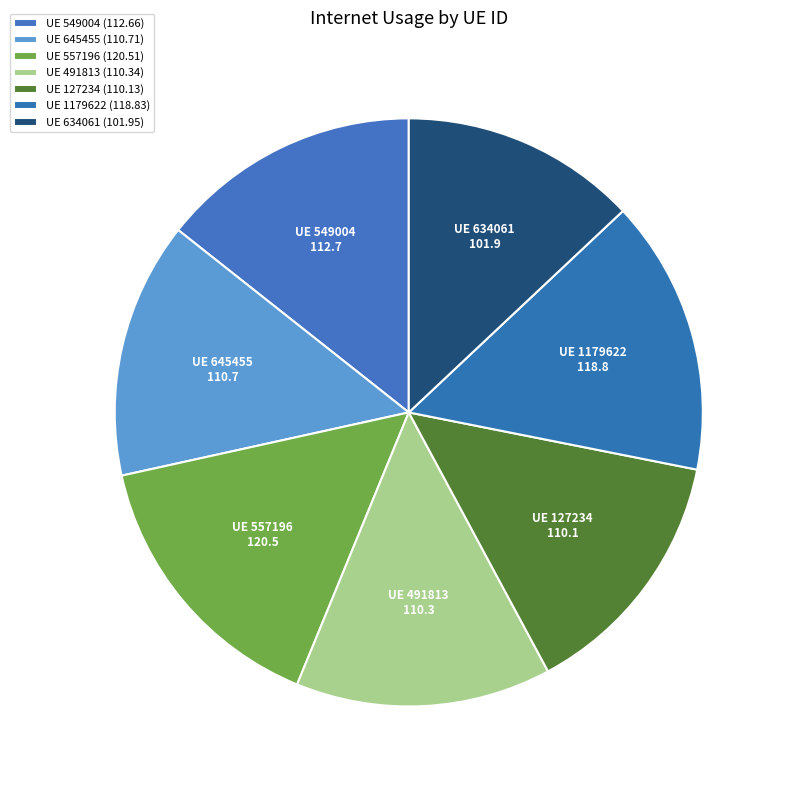

How many slices are in this pie chart?

7